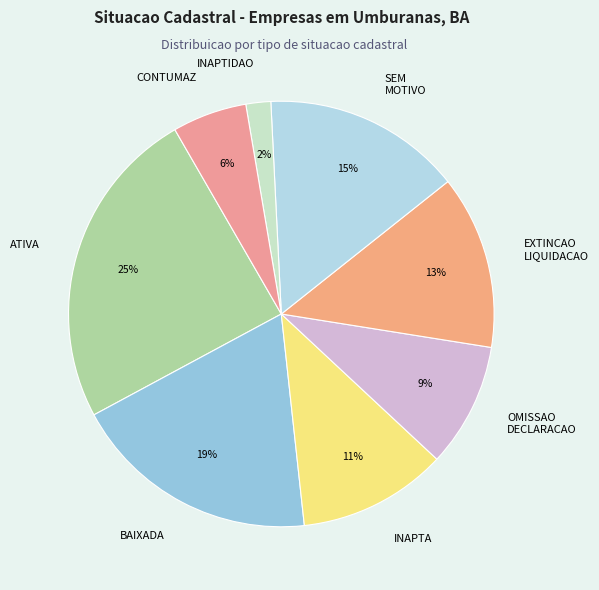

Rank the categories by value from lowest to highest.

INAPTIDAO, CONTUMAZ, OMISSAO DECLARACAO, INAPTA, EXTINCAO LIQUIDACAO, SEM MOTIVO, BAIXADA, ATIVA